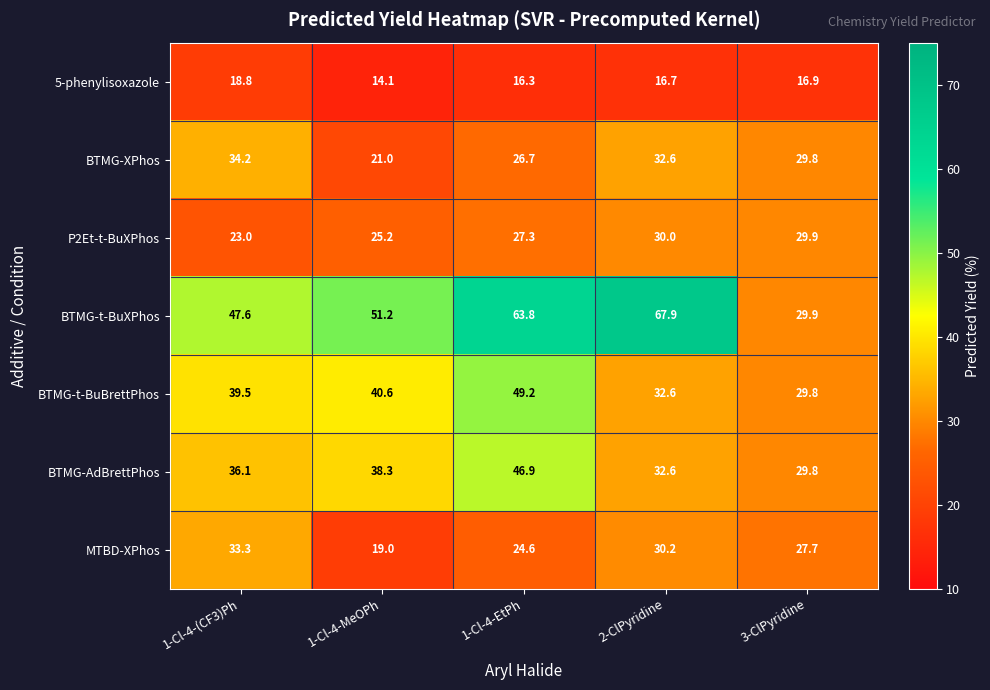

The value of 5-phenylisoxazole at 2-ClPyridine is 16.7. True or false?

True